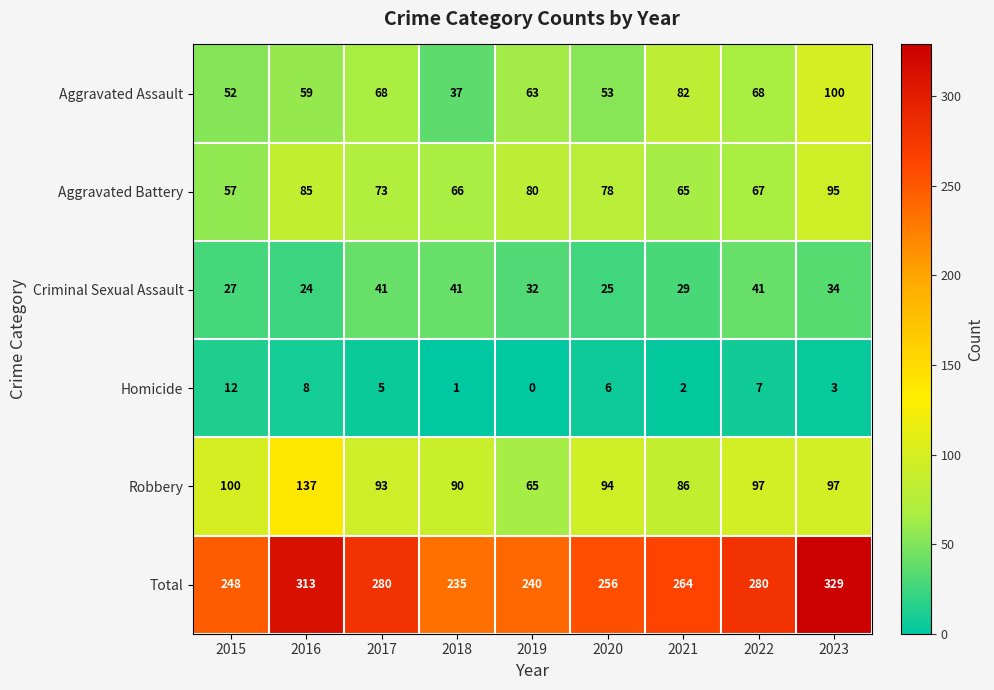

What is the average value of the Robbery series?

95